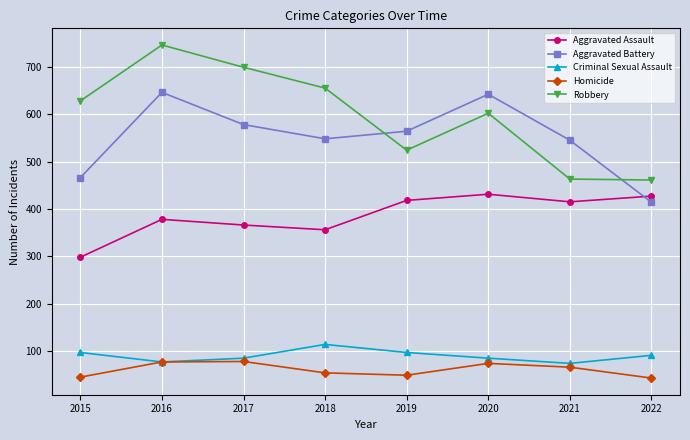

Which series has the largest total across all categories?

Robbery